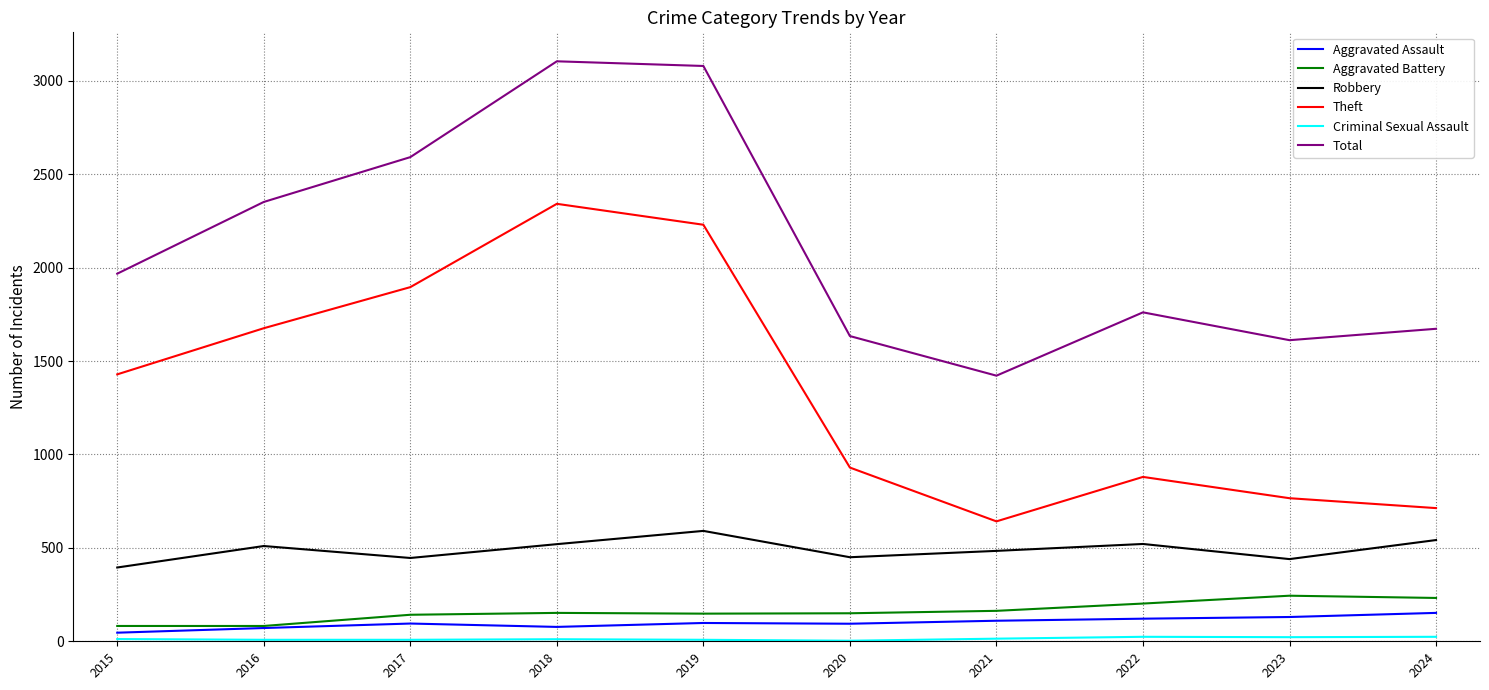

What is the difference between the highest and lowest values at 2024?

1649